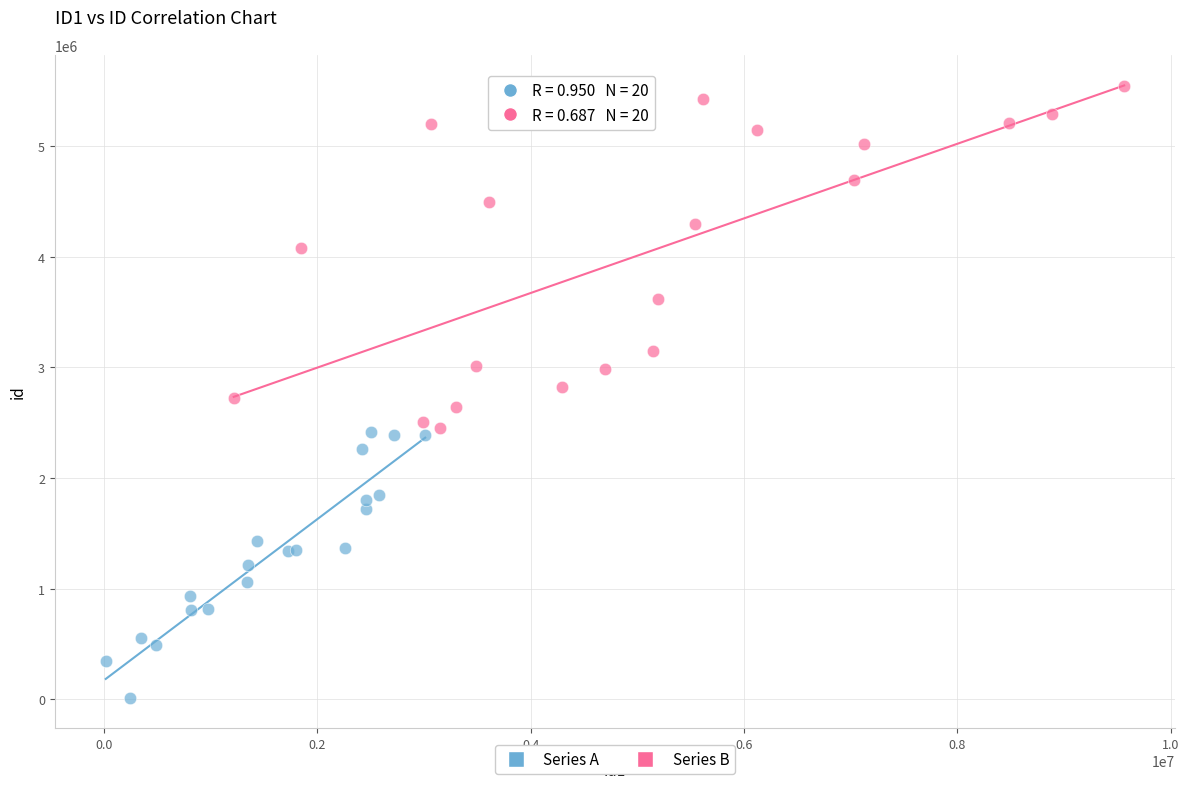

Which series has the largest Y range (max minus min)?

Series B